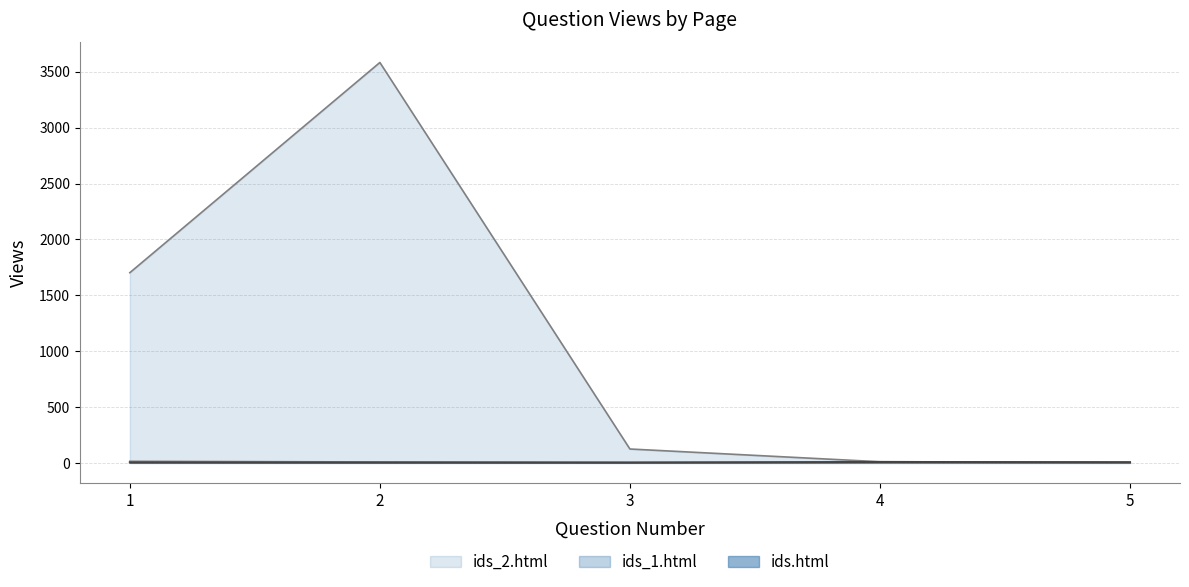

What is the value of the ids.html point at the 5th from the left?

5